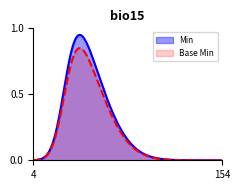

Count the Min values in the range 0 to 1.

5